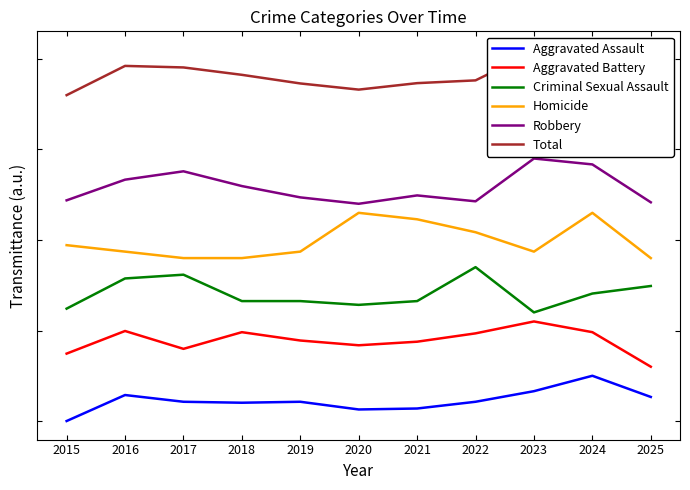

How many distinct data groups are displayed?

6